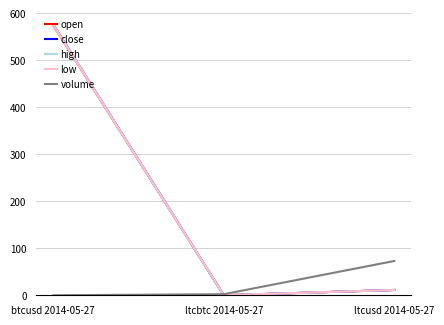

Is it true that close equals 576.1 at btcusd 2014-05-27?

True